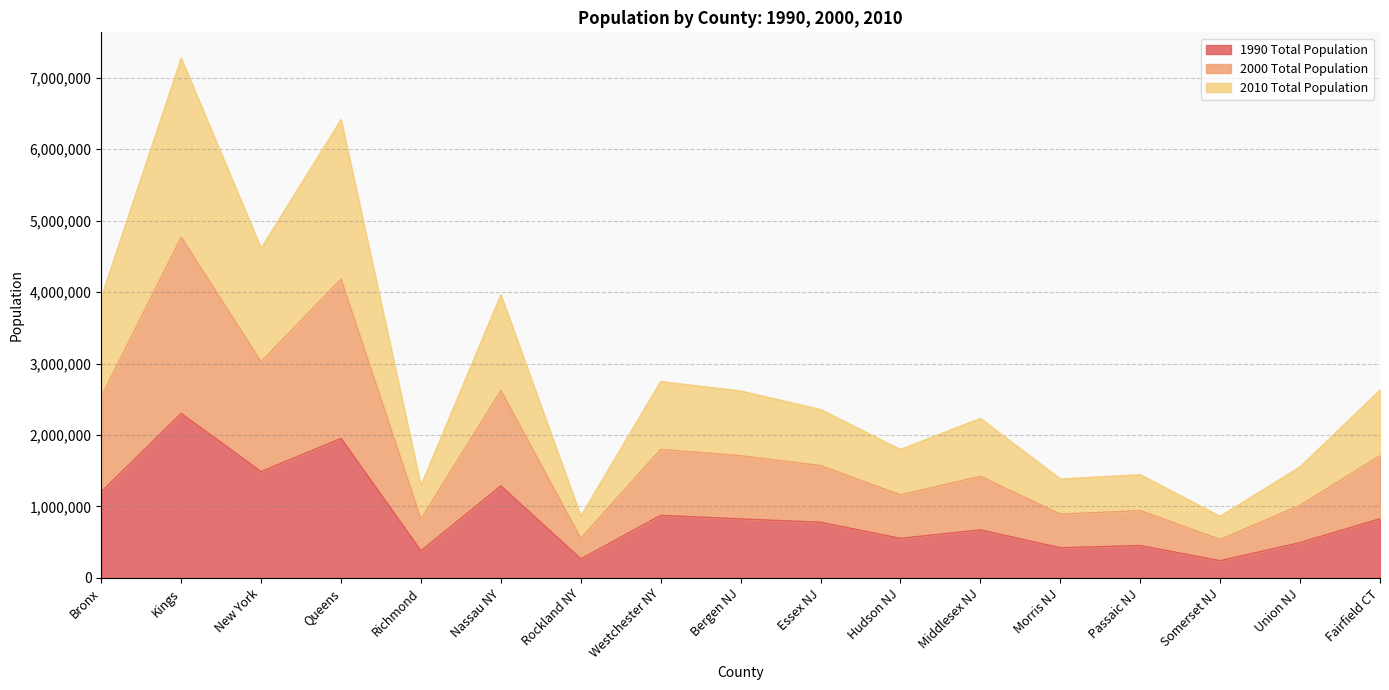

At how many categories does at least one series exceed 2526941?

8